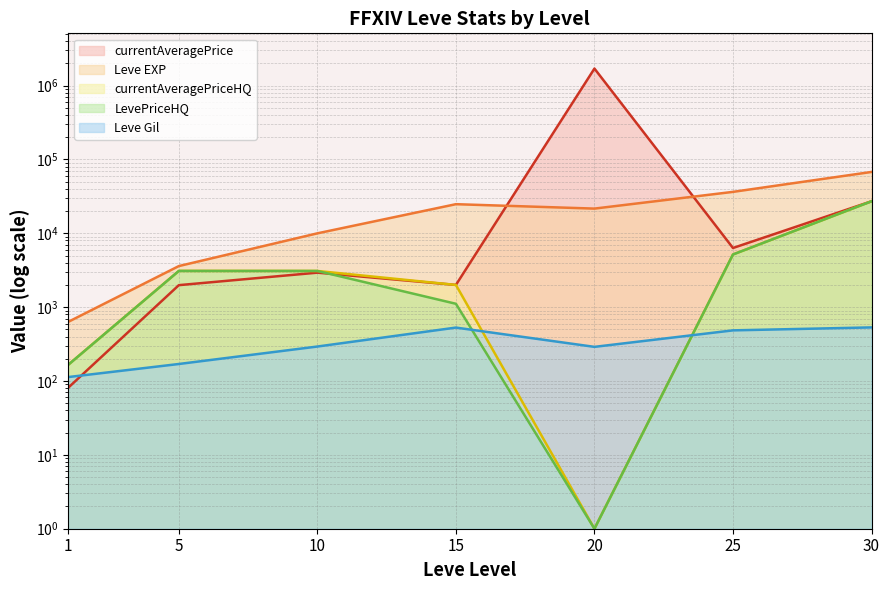

The LevePriceHQ series shows 255.0 at 1. True or false?

False